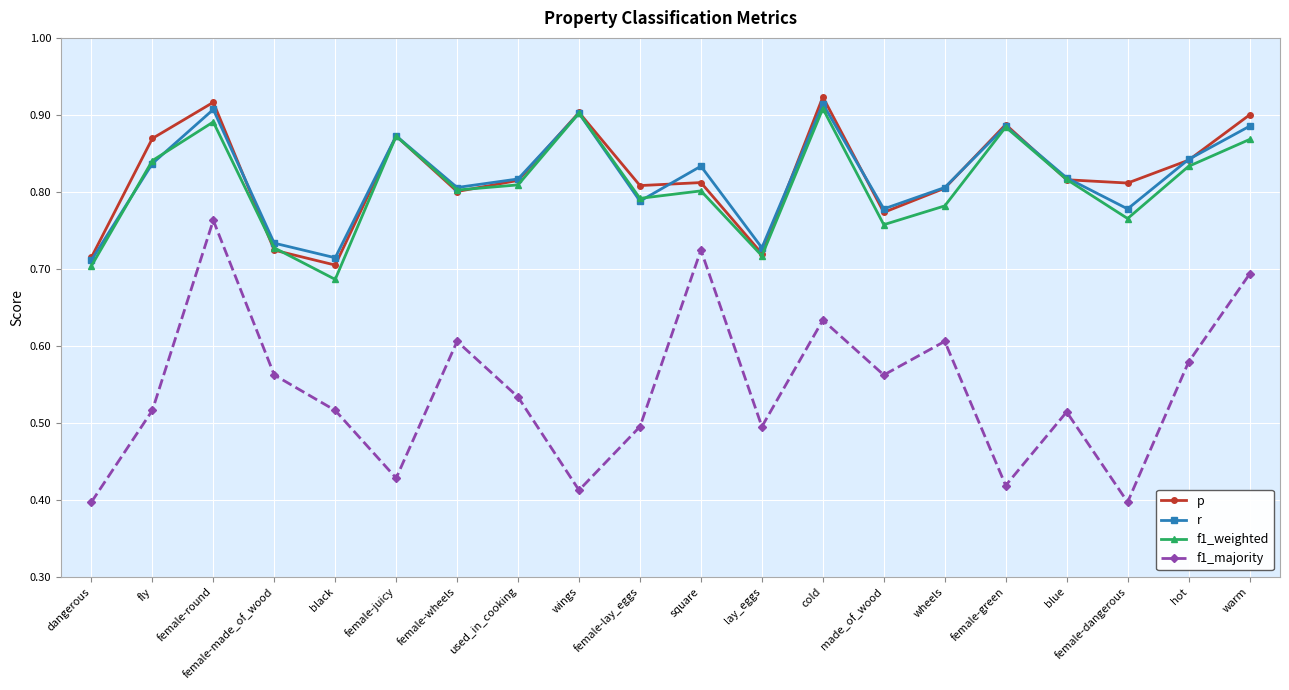

What is the total value across all series at wheels?

3.0